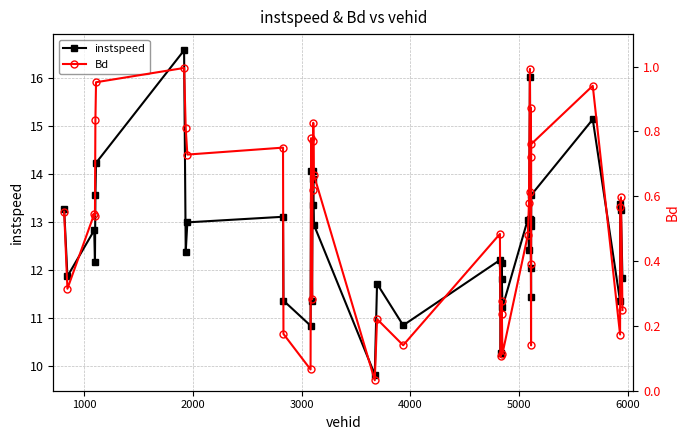

What is the lowest value of the instspeed series?

9.8